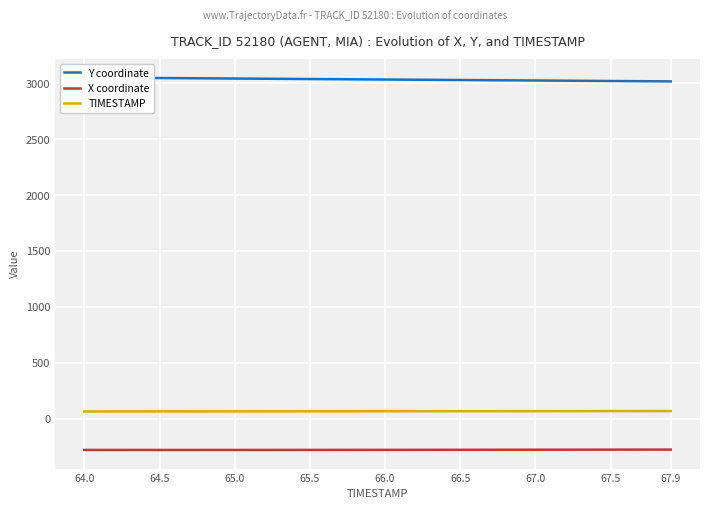

True or false: X coordinate and Y coordinate cross at least once.

False